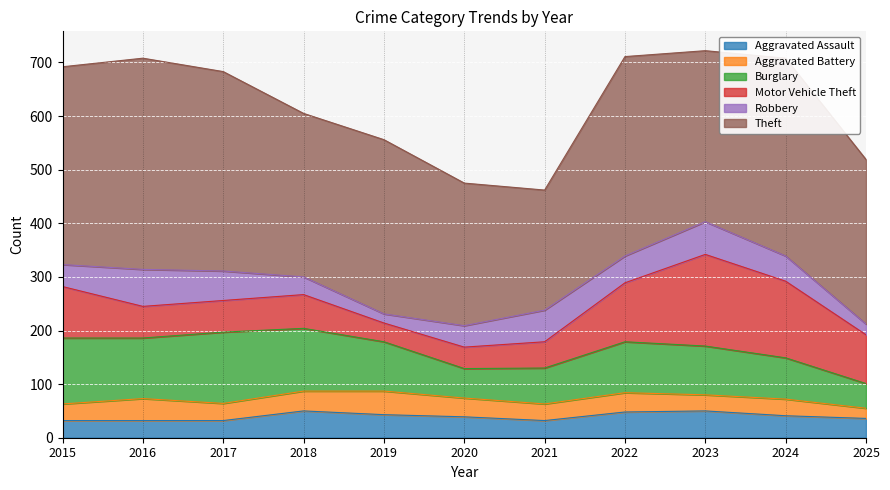

Where is the first local minimum for Burglary?

2016